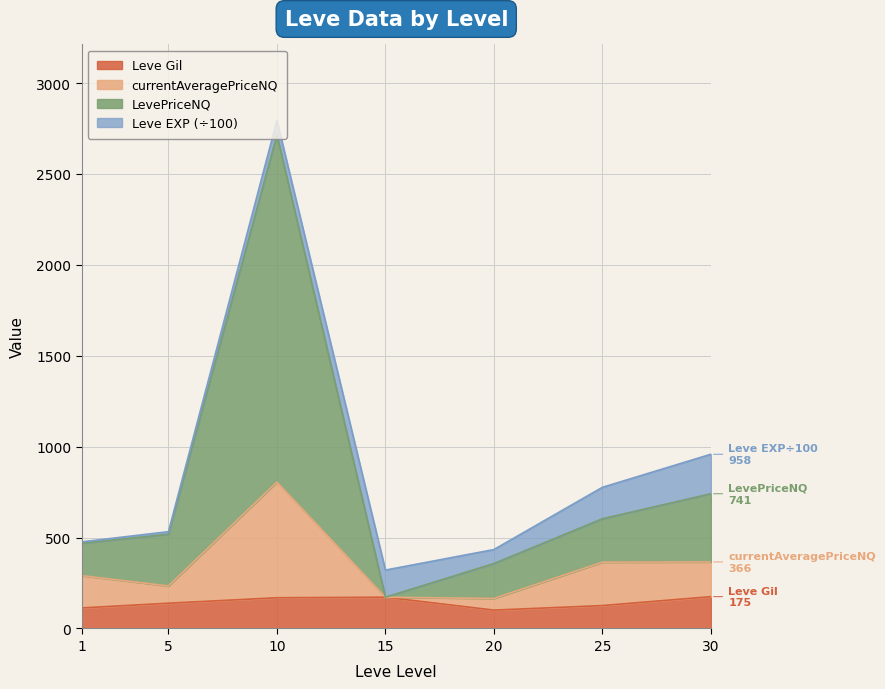

Rank the categories by LevePriceNQ value from lowest to highest.

15, 20, 1, 5, 25, 30, 10